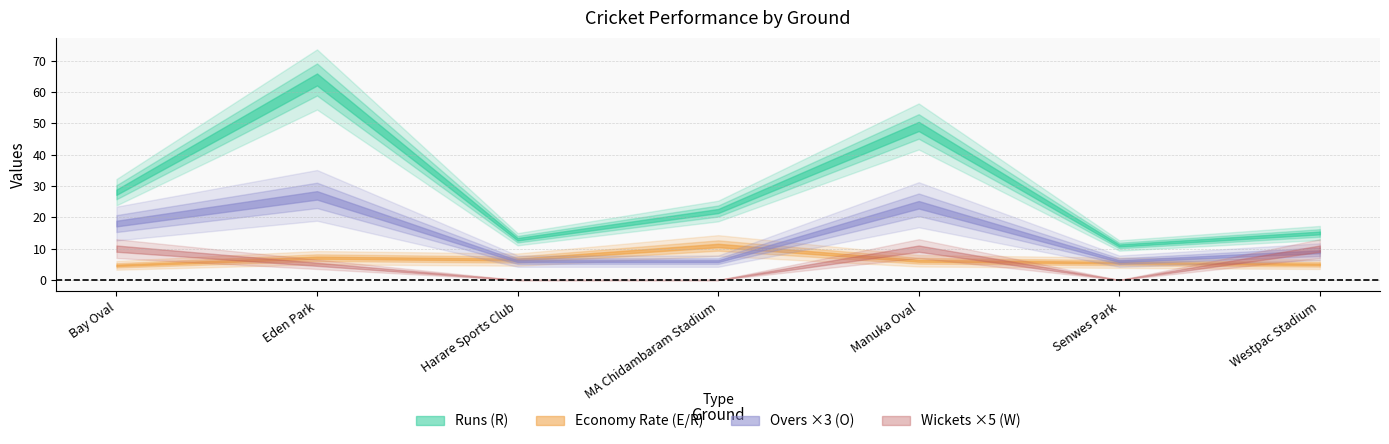

True or false: Economy Rate (E/R) has more than 0 interior local peaks.

True